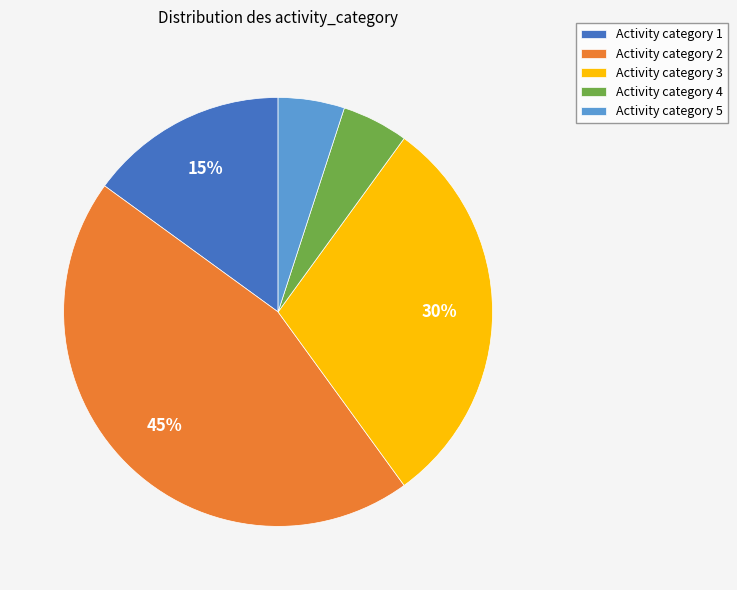

Does Activity category 5 represent more than half of the total?

No